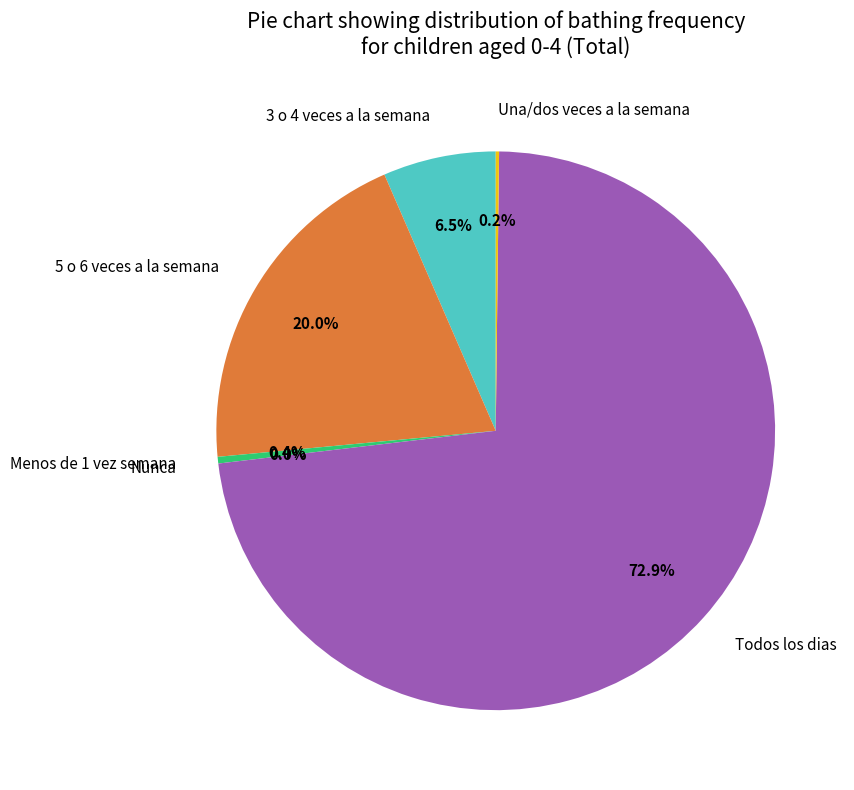

Is it true that 5 o 6 veces a la semana is 31% of the pie?

False